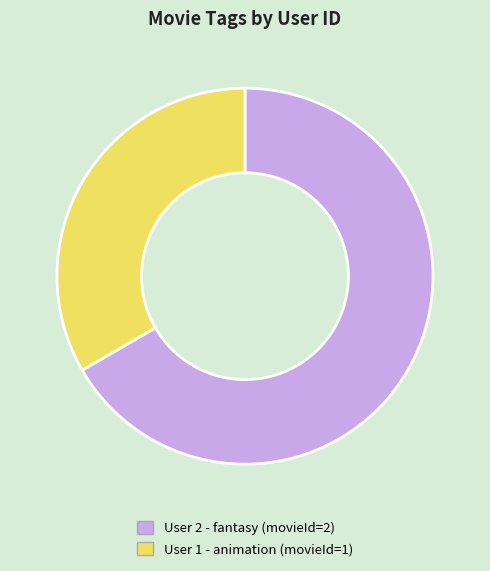

Does any single category account for the majority?

Yes